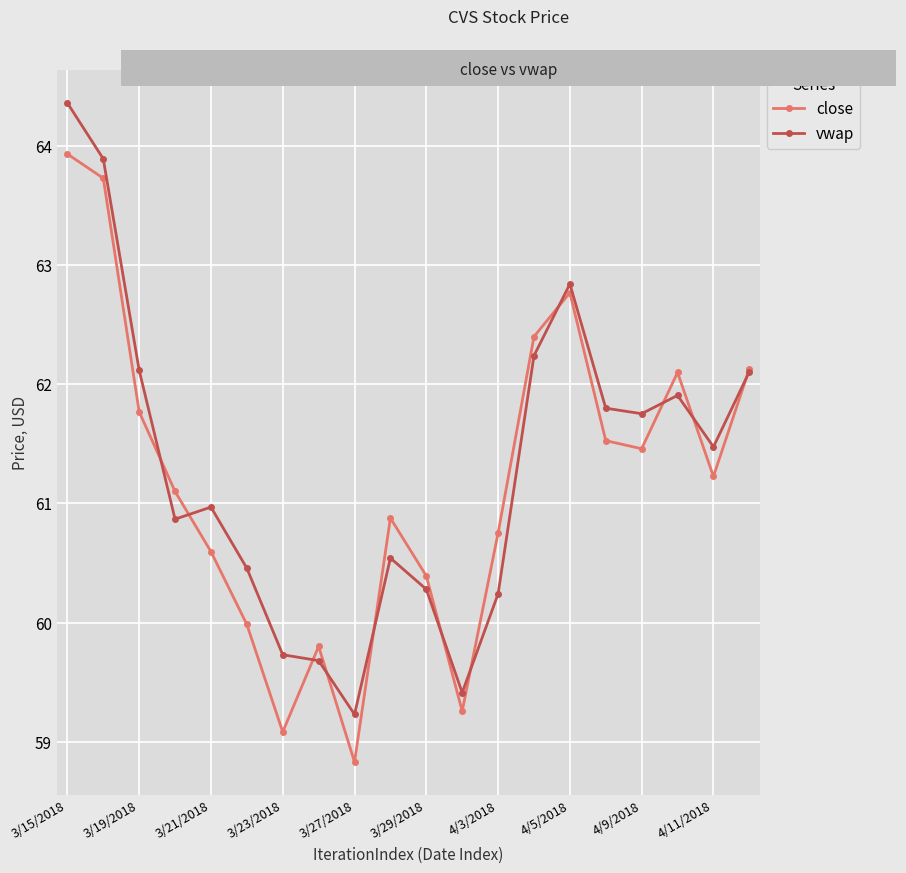

In close, how many points are lower than both neighbors (excluding endpoints)?

5